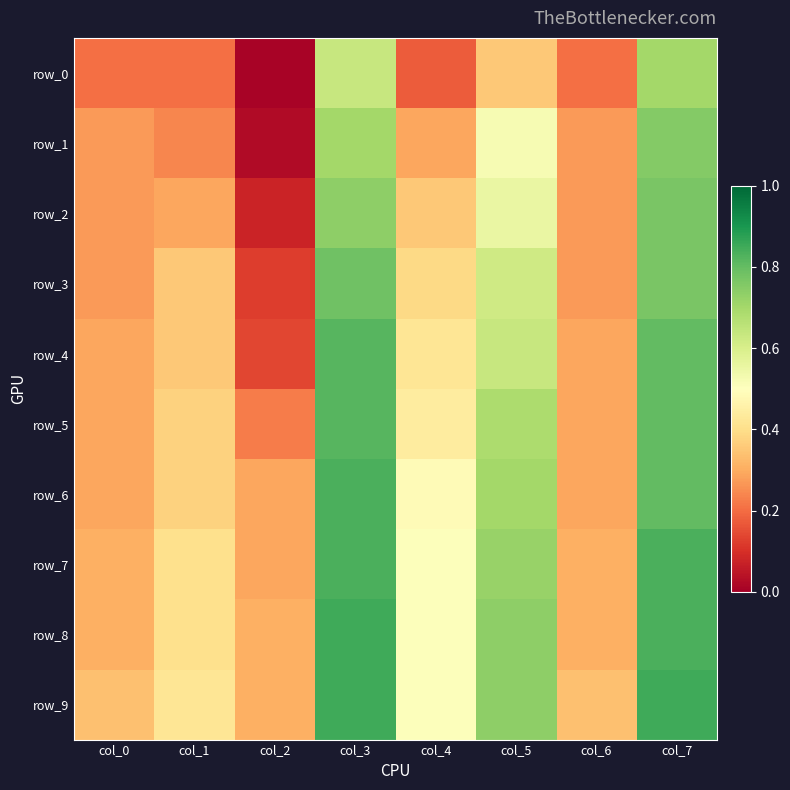

True or false: row_1 has a value of 0.0 at col_2.

False